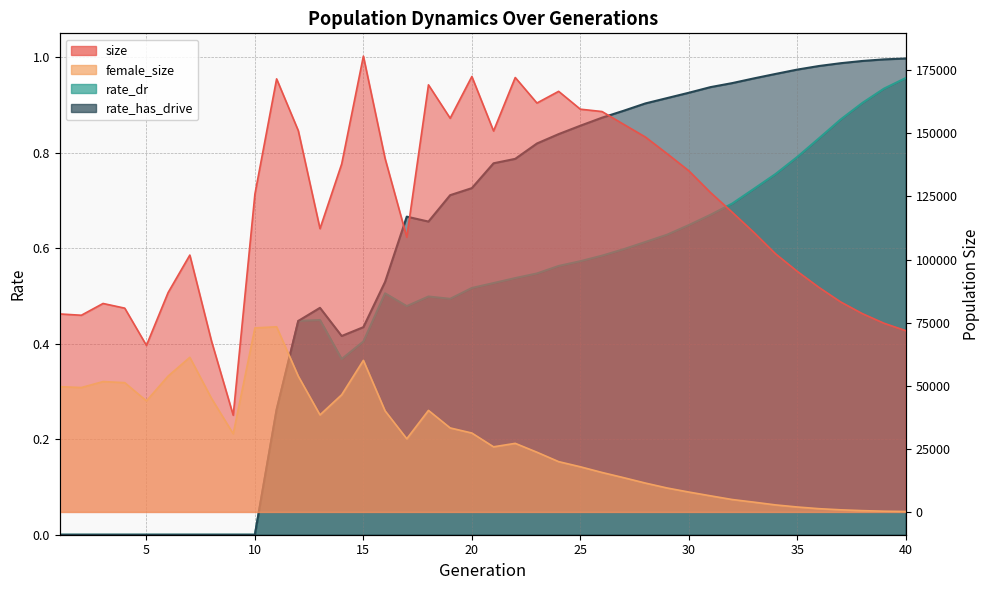

How many interior local peaks does the female_size series have?

6